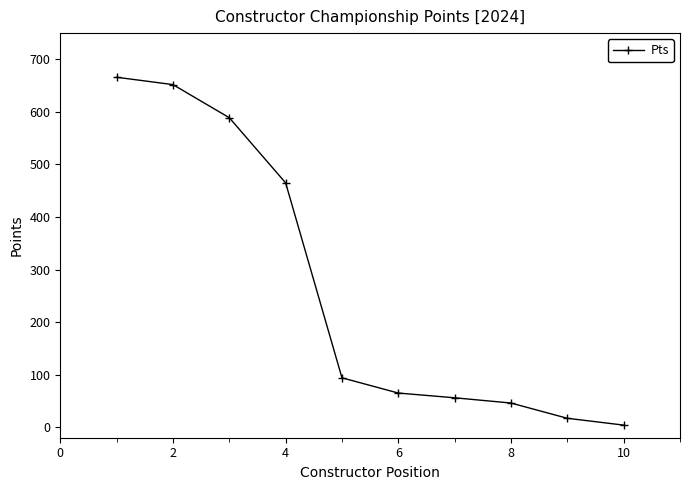

True or false: there are more than 2 points higher than both neighbors.

False